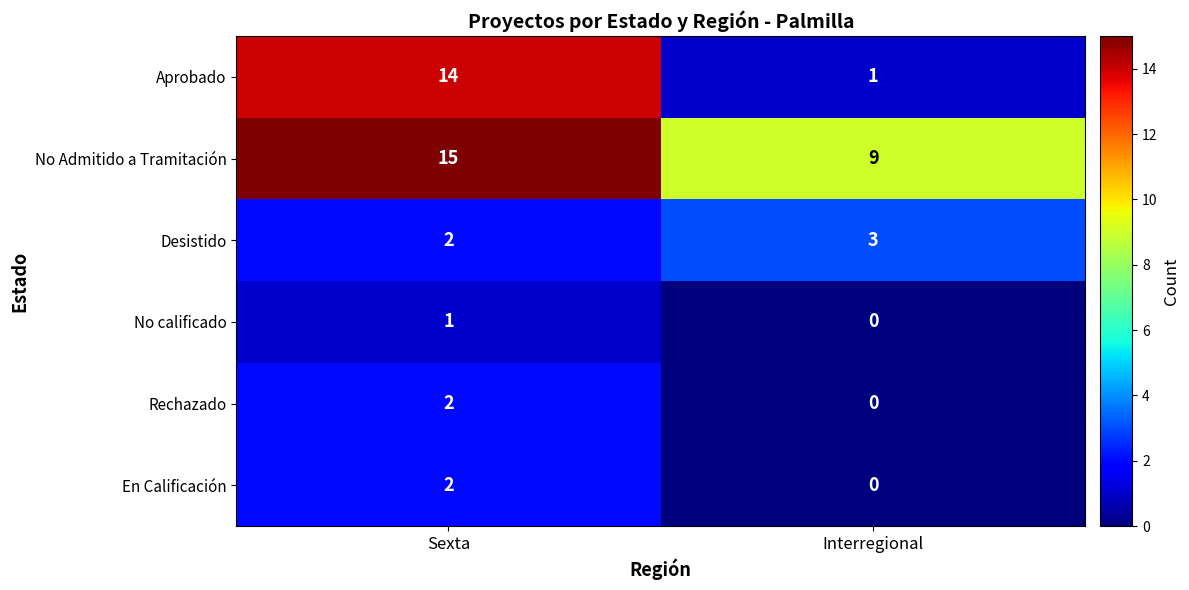

At which category does the chart reach its peak across all series?

Sexta